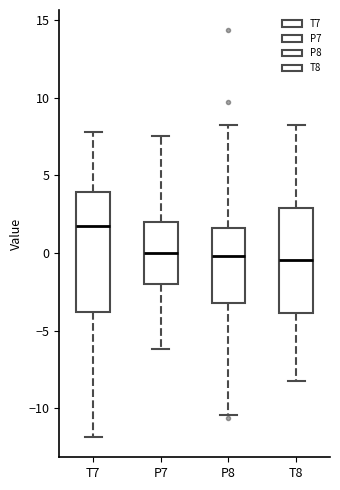

Which box has the highest median line?

T7